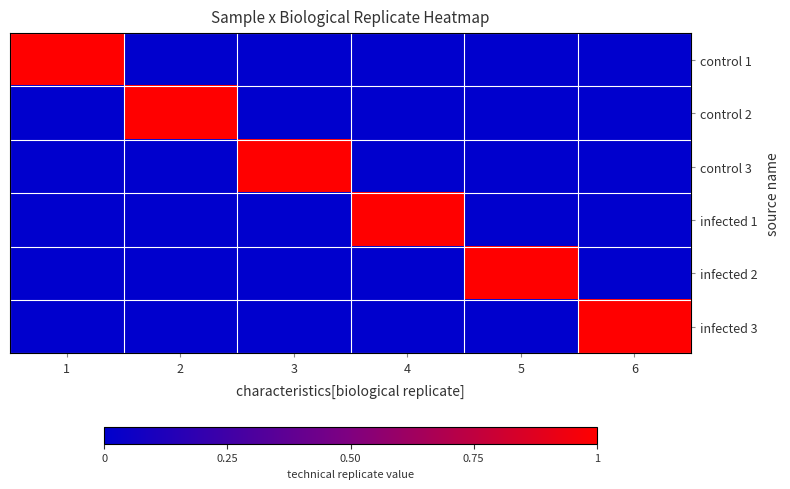

At how many categories does at least one series exceed 0?

6